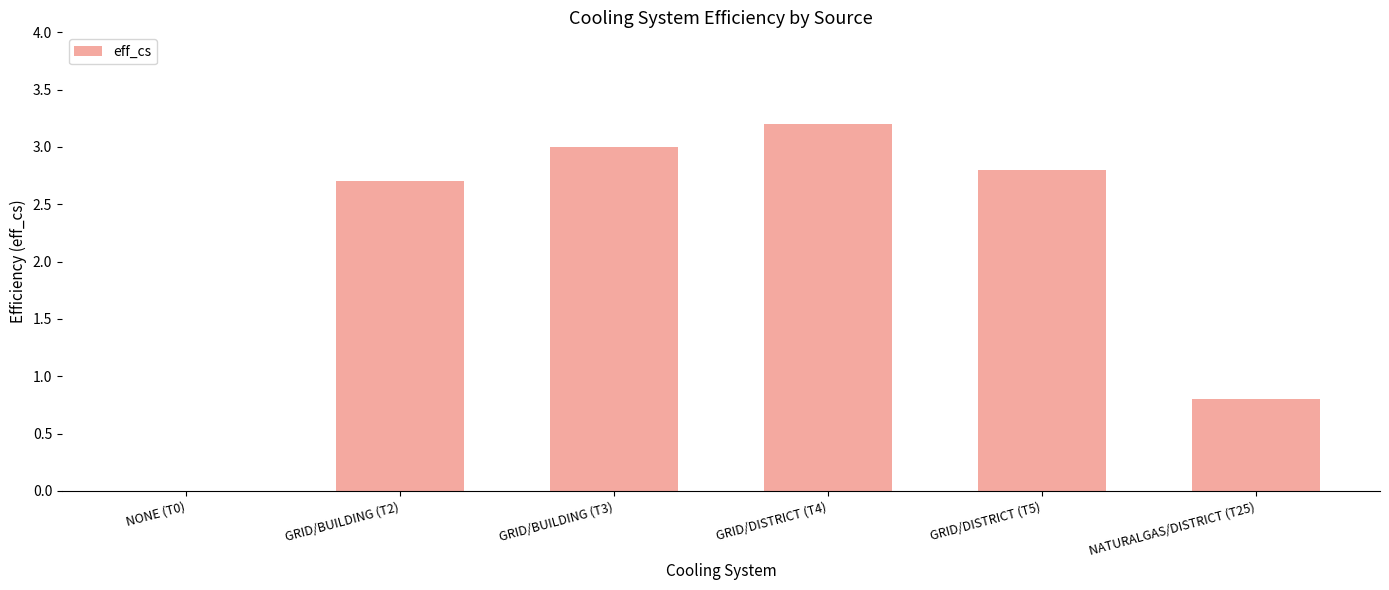

Count the number of categories in the chart.

6